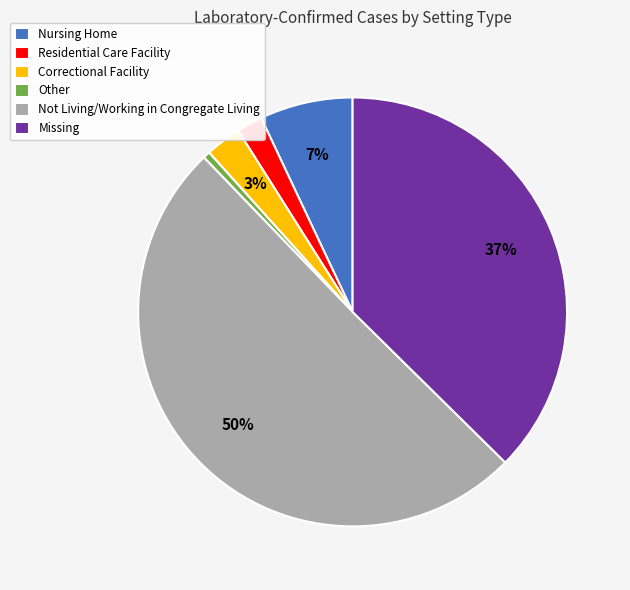

Rank the categories by value from highest to lowest.

Not Living/Working in Congregate Living, Missing, Nursing Home, Correctional Facility, Residential Care Facility, Other